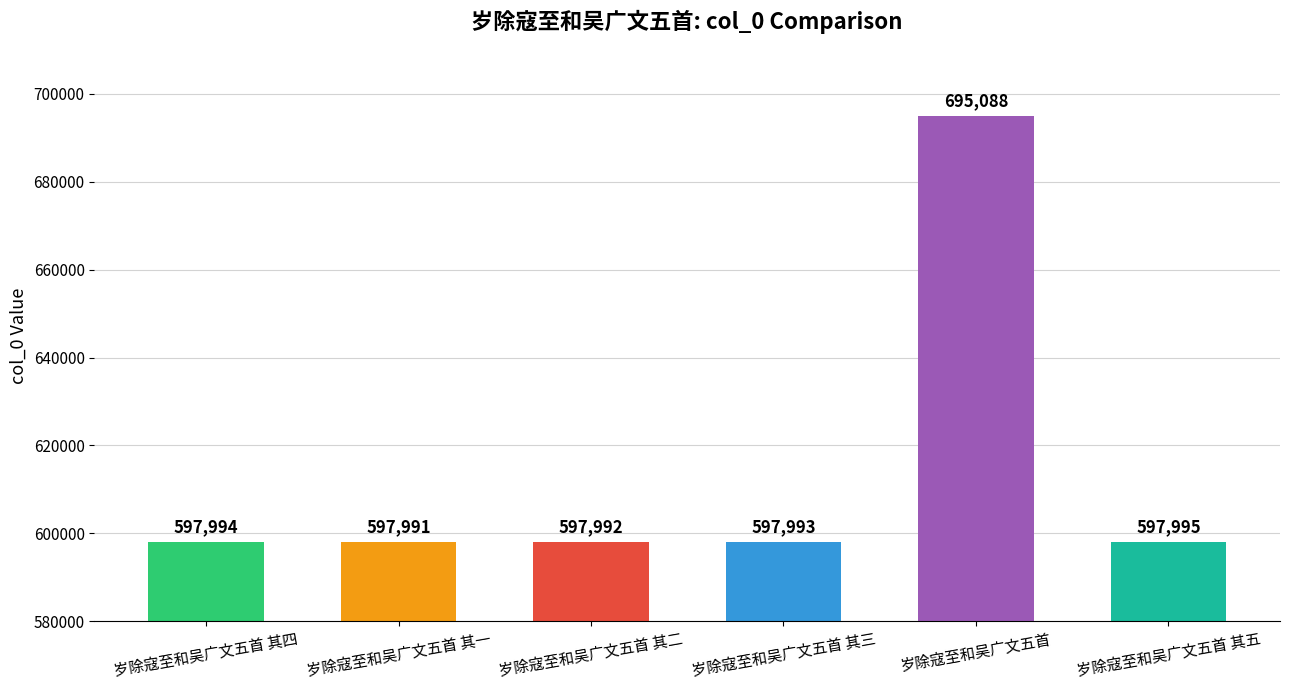

What is the label of the 6th bar from the left?

岁除寇至和吴广文五首 其五